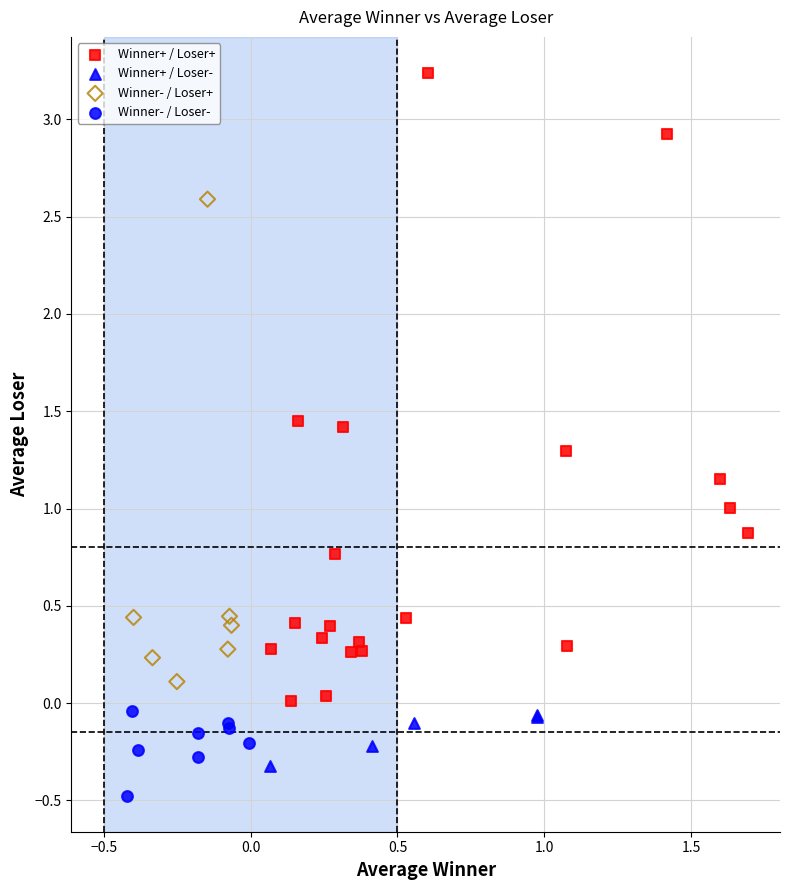

Which series reaches the maximum Y coordinate?

Winner+ / Loser+